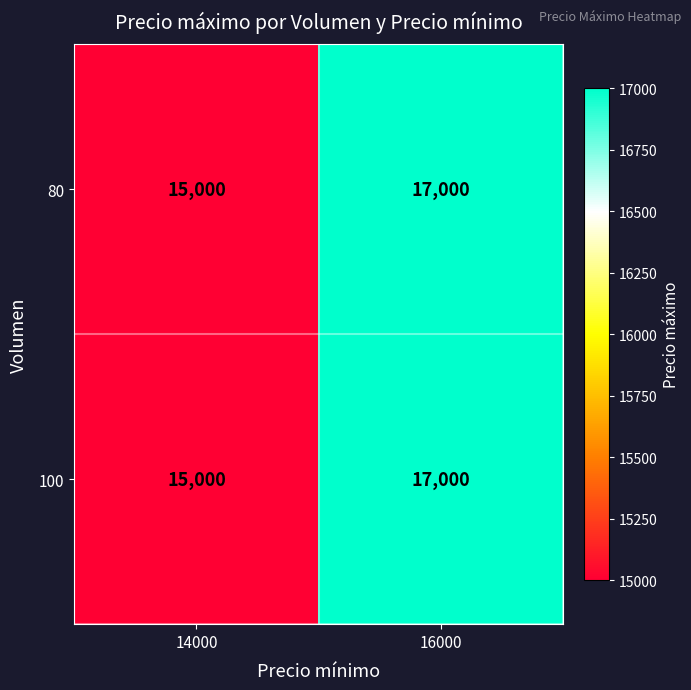

At how many categories does at least one series exceed 16410?

1